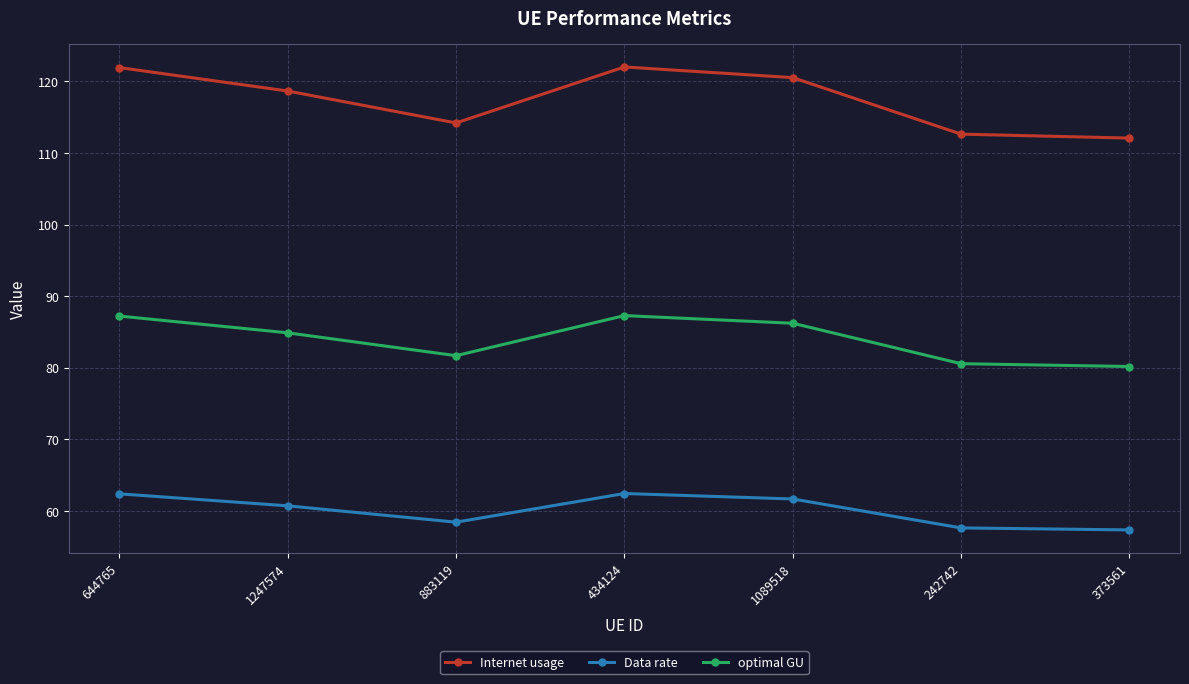

What is the smallest value displayed?

57.4